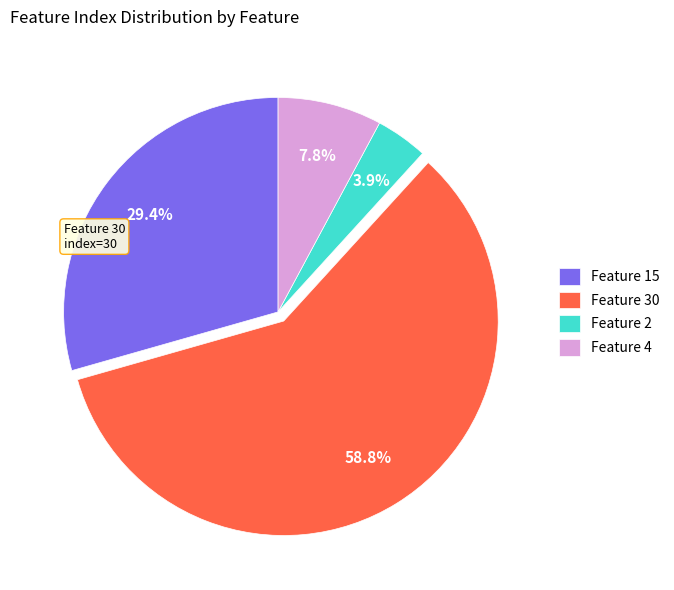

How many slices are in this pie chart?

4